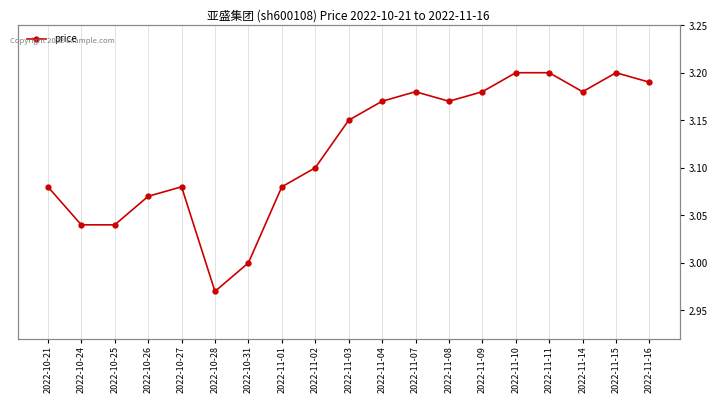

Reading right to left, list all the values displayed in this chart.

2022-11-16=3.2	2022-11-15=3.2	2022-11-14=3.2	2022-11-11=3.2	2022-11-10=3.2	2022-11-09=3.2	2022-11-08=3.2	2022-11-07=3.2	2022-11-04=3.2	2022-11-03=3.1	2022-11-02=3.1	2022-11-01=3.1	2022-10-31=3.0	2022-10-28=3.0	2022-10-27=3.1	2022-10-26=3.1	2022-10-25=3.0	2022-10-24=3.0	2022-10-21=3.1